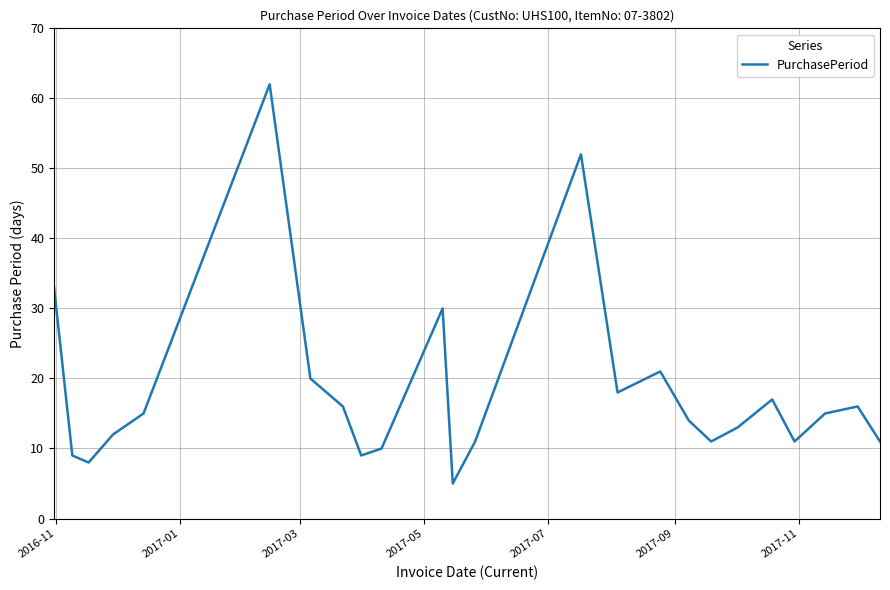

What is the smallest value displayed?

5